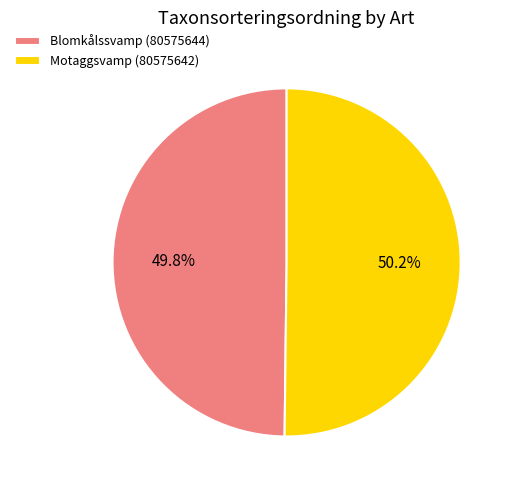

Is there any slice that represents more than half of the pie?

Yes